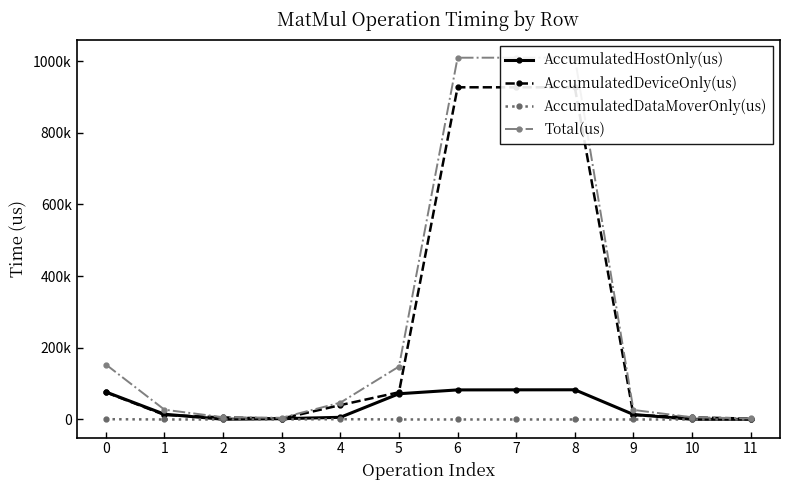

What is the value of the AccumulatedHostOnly(us) point at the 6th from the left?

71785.9